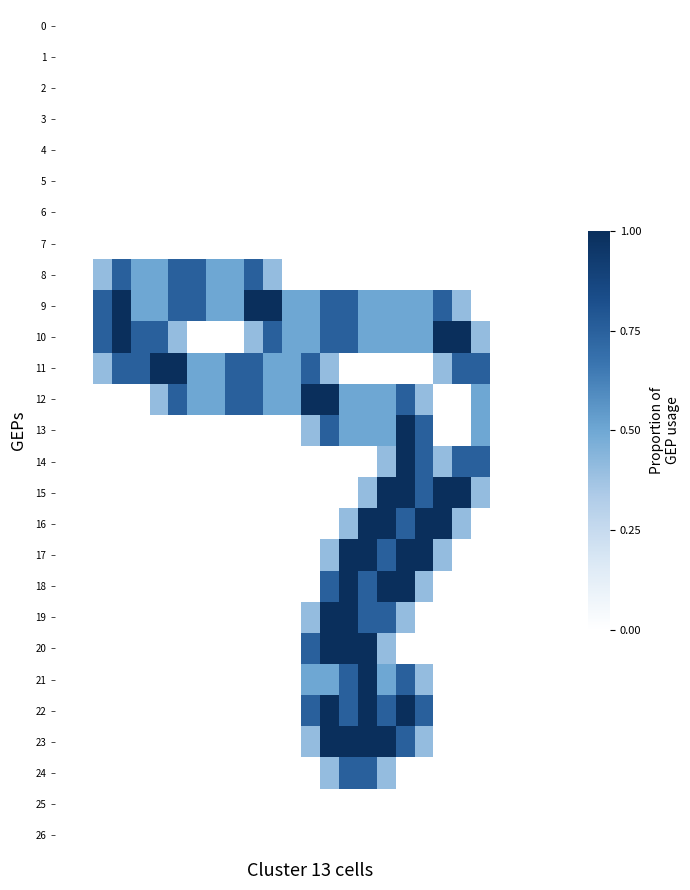

List the series in order of their peak value, lowest first.

0, 1, 2, 3, 4, 5, 6, 7, 25, 26, 8, 24, 9, 10, 11, 12, 13, 14, 15, 16, 17, 18, 19, 20, 21, 22, 23